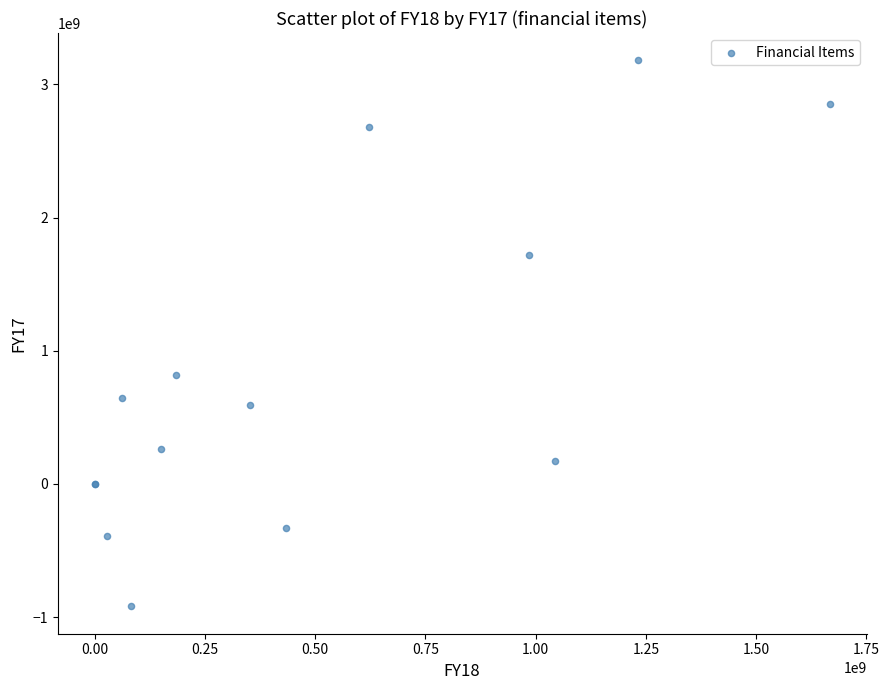

What Y value in the scatter plot is closest to 1130132300?

816743936